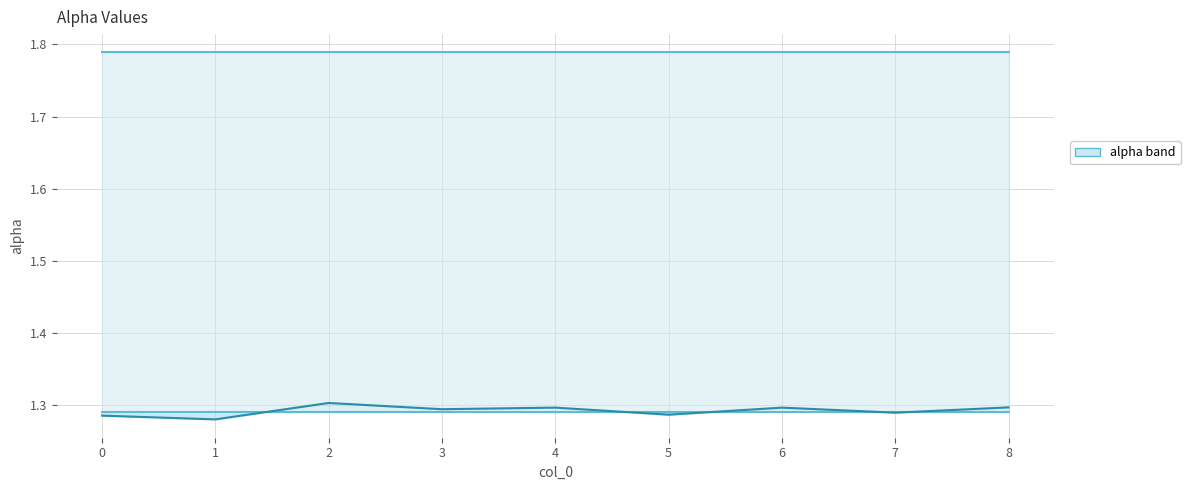

True or false: alpha_r_vals and alpha_max_vals intersect in this chart.

False